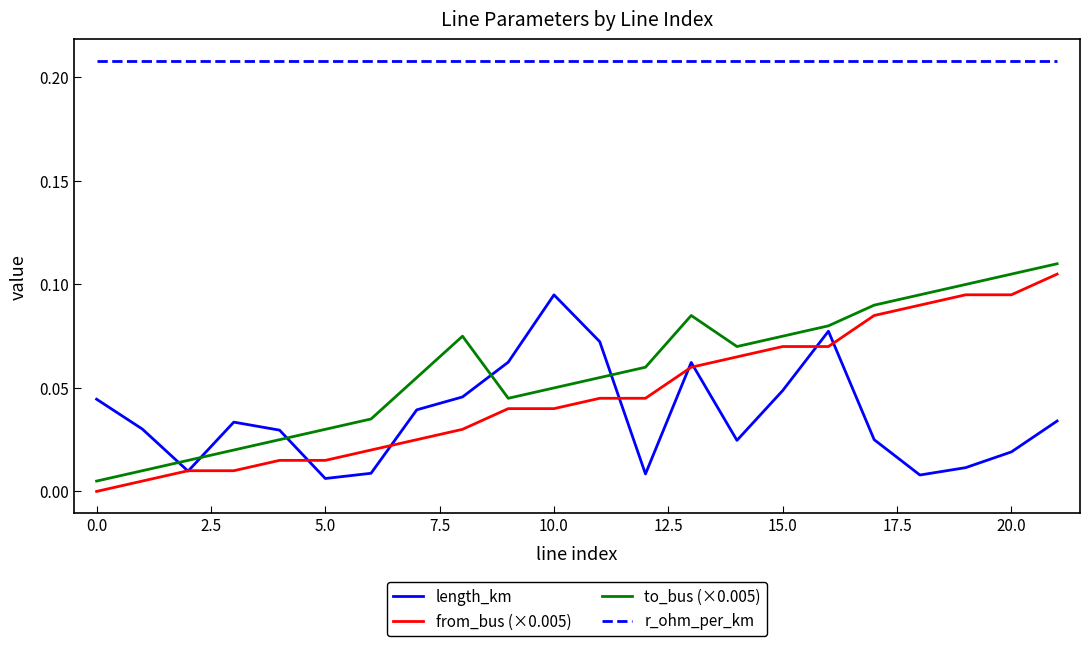

Which series has the largest total across all categories?

r_ohm_per_km